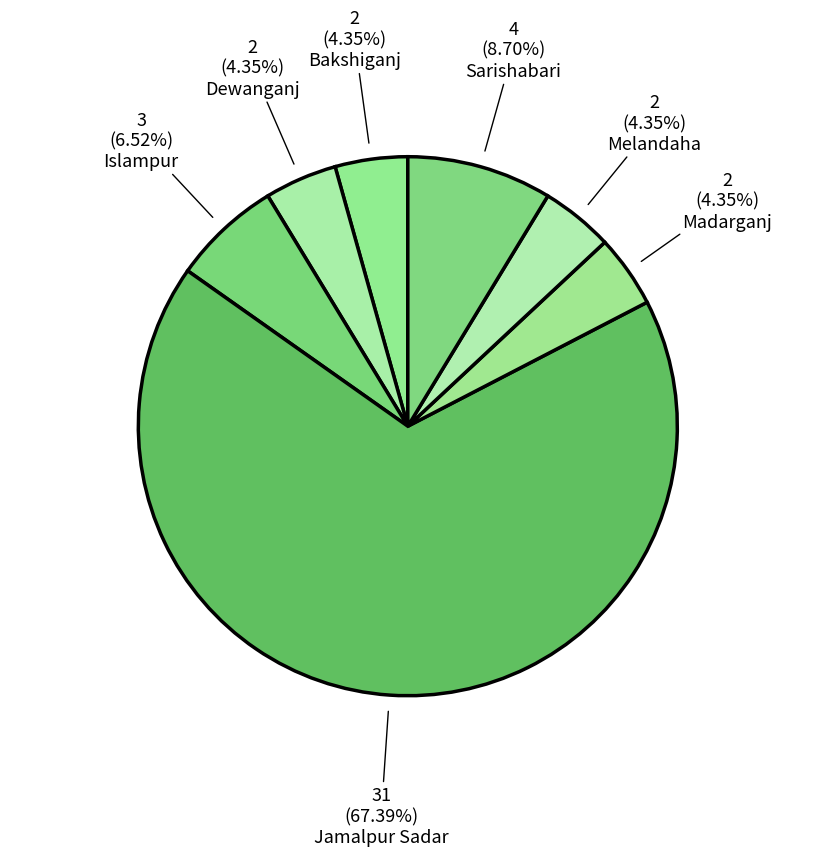

Which category has the smallest portion of the pie?

Bakshiganj